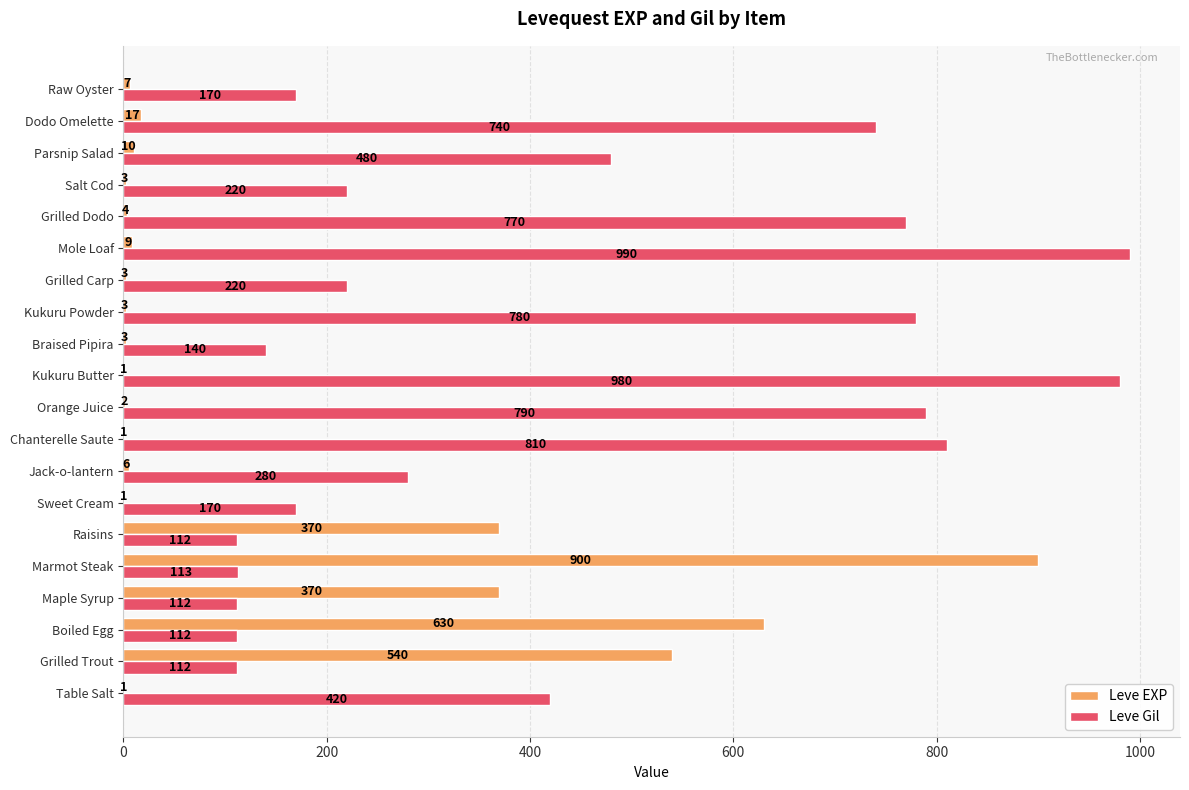

Which category has the highest value in the Leve Gil series?

Mole Loaf